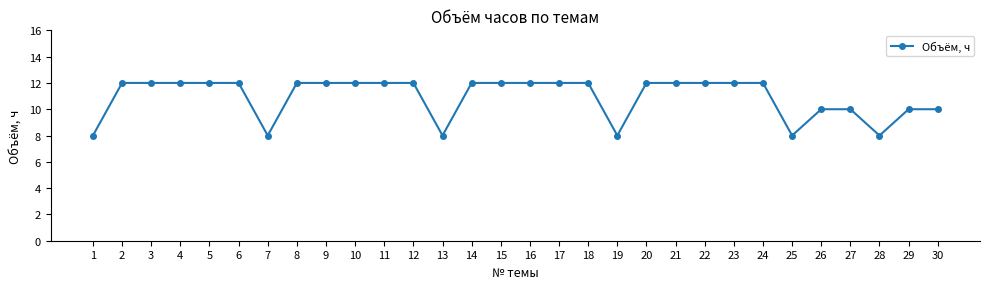

What is the value of the 11th point from the left?

12